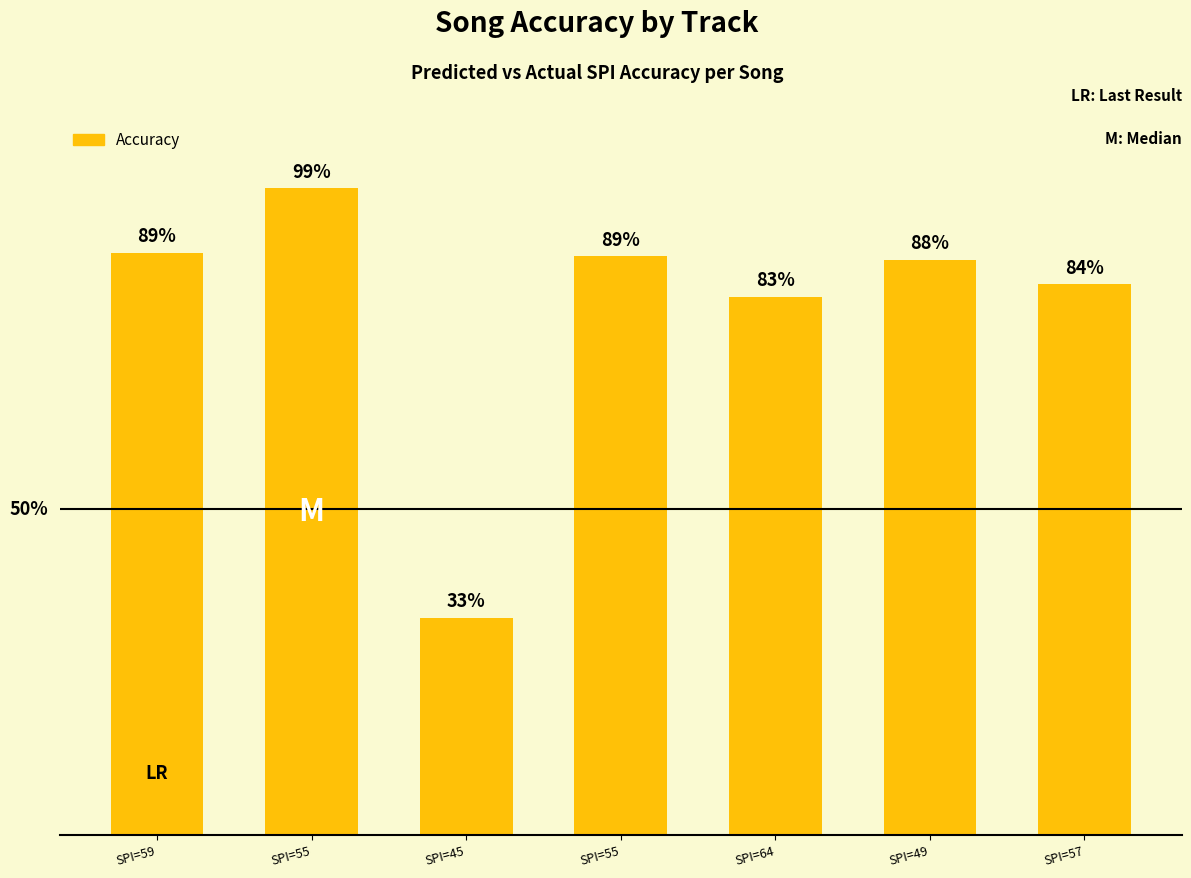

Rank the categories by value from lowest to highest.

SPI=45, SPI=64, SPI=57, SPI=49, SPI=55, SPI=59, SPI=55